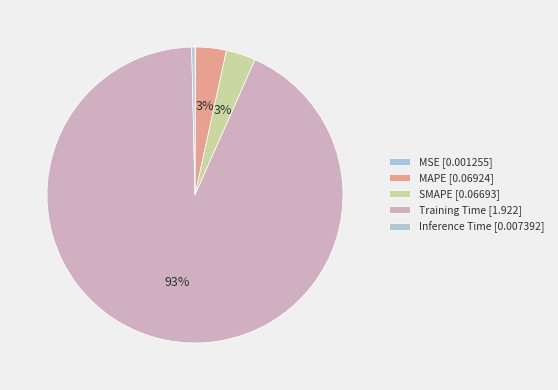

Which category accounts for the majority?

Training Time